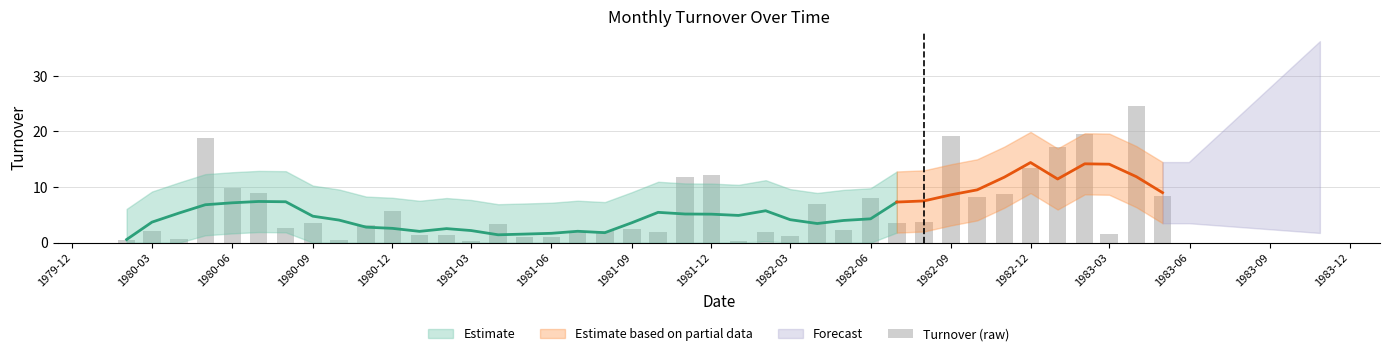

What is the difference between the values at 1982-03 and 1983-03?

0.3